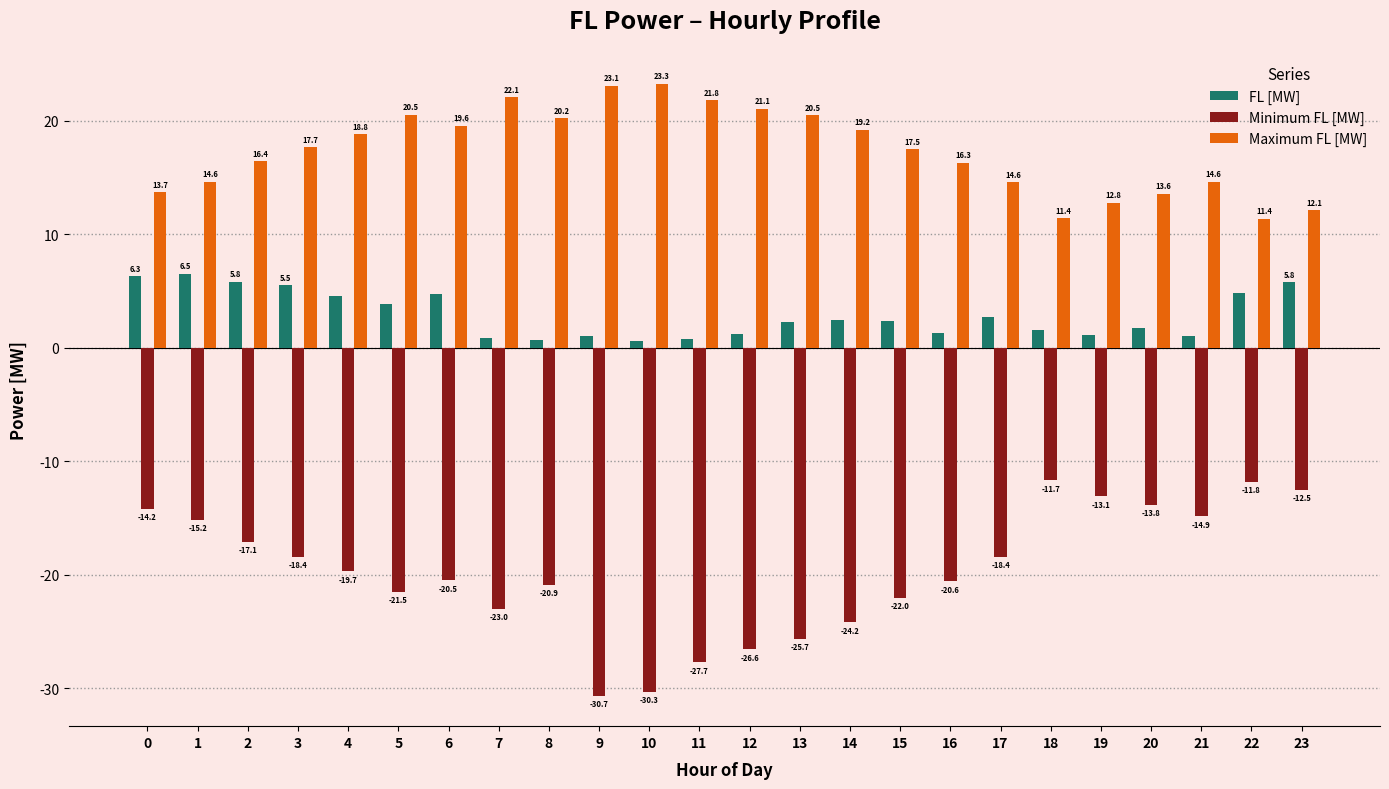

True or false: Maximum FL [MW] has a value of 4.2 at 22.

False